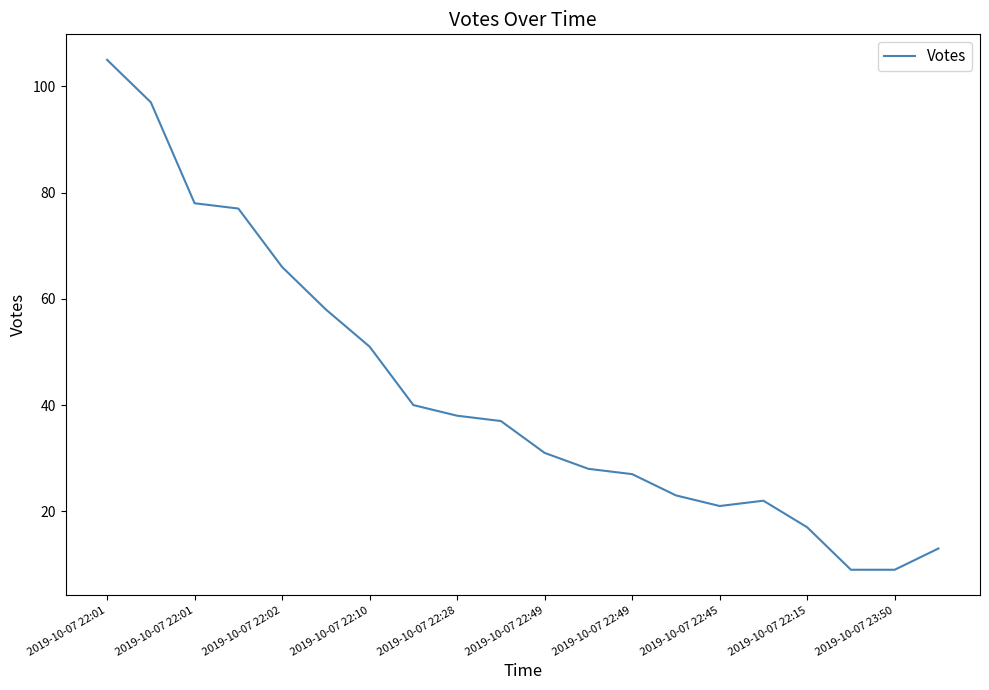

What is the sum of all values?

847